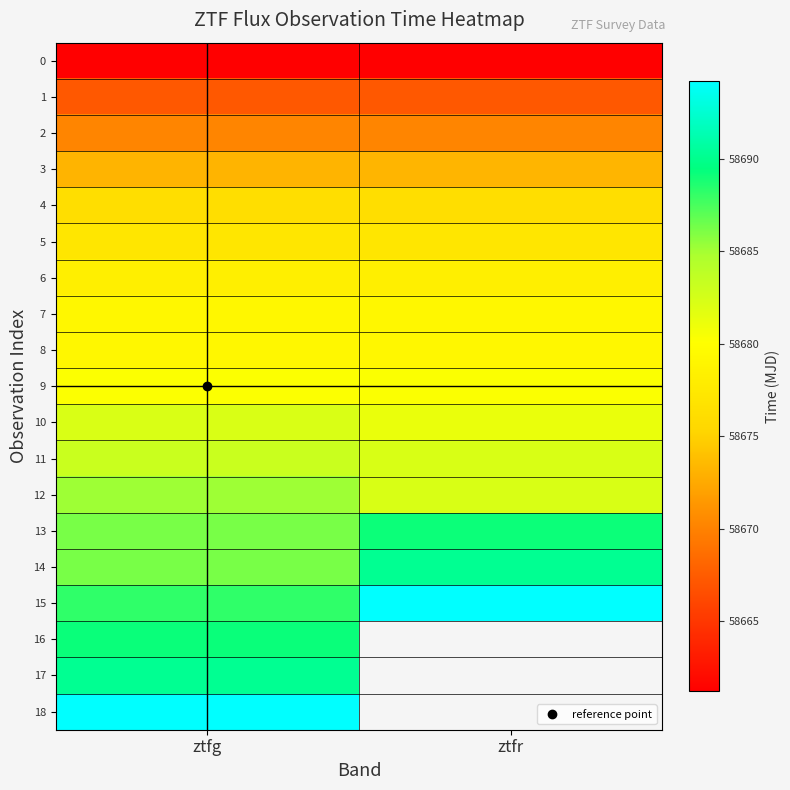

True or false: 6 has a value of 58678.2 at ztfr.

True